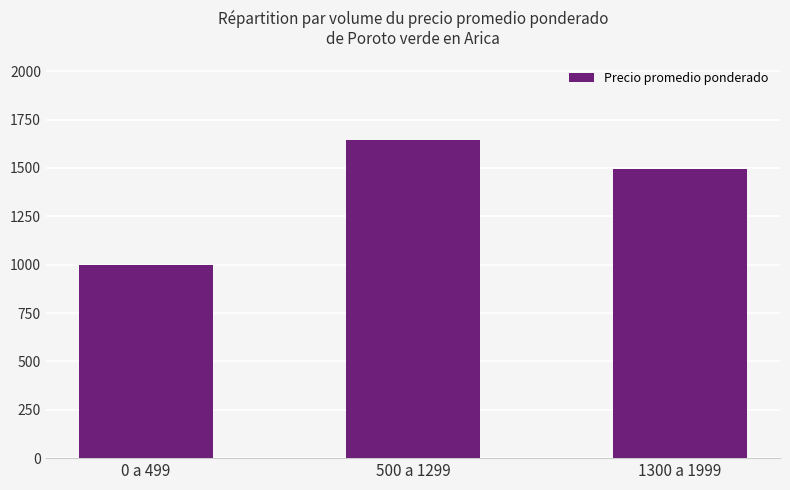

What is the value of the 3rd bar from the left?

1493